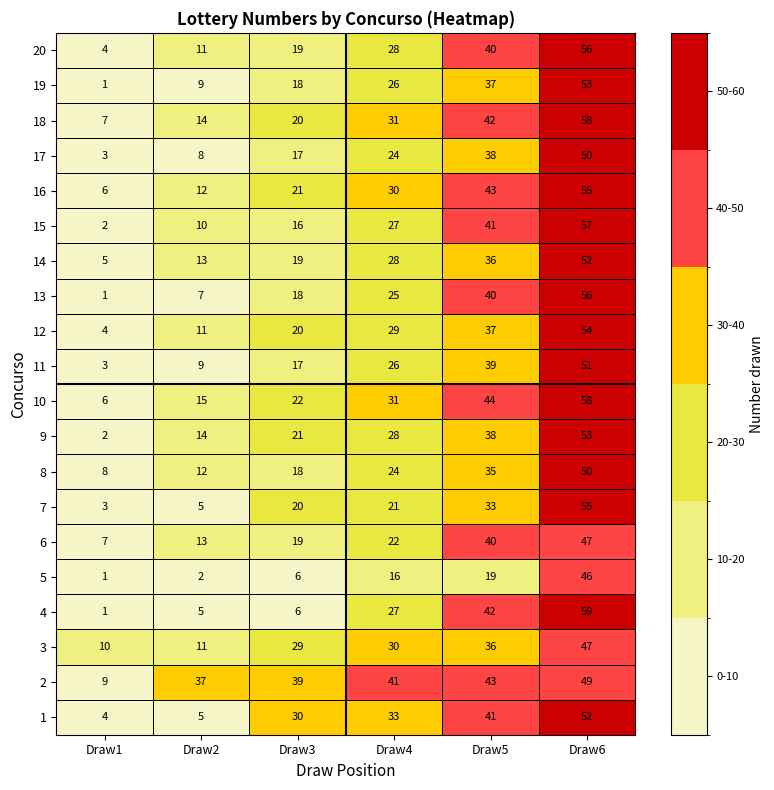

The value of 13 at Draw2 is 7. True or false?

True